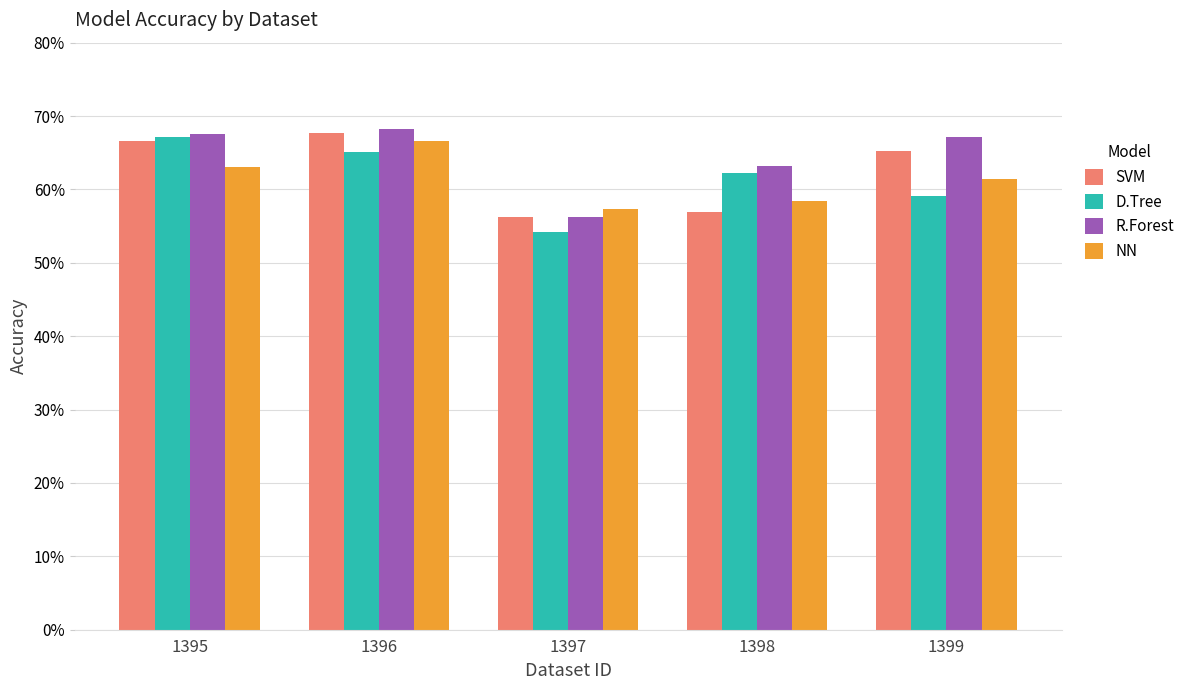

What are all the series names shown in the legend?

SVM, D.Tree, R.Forest, NN